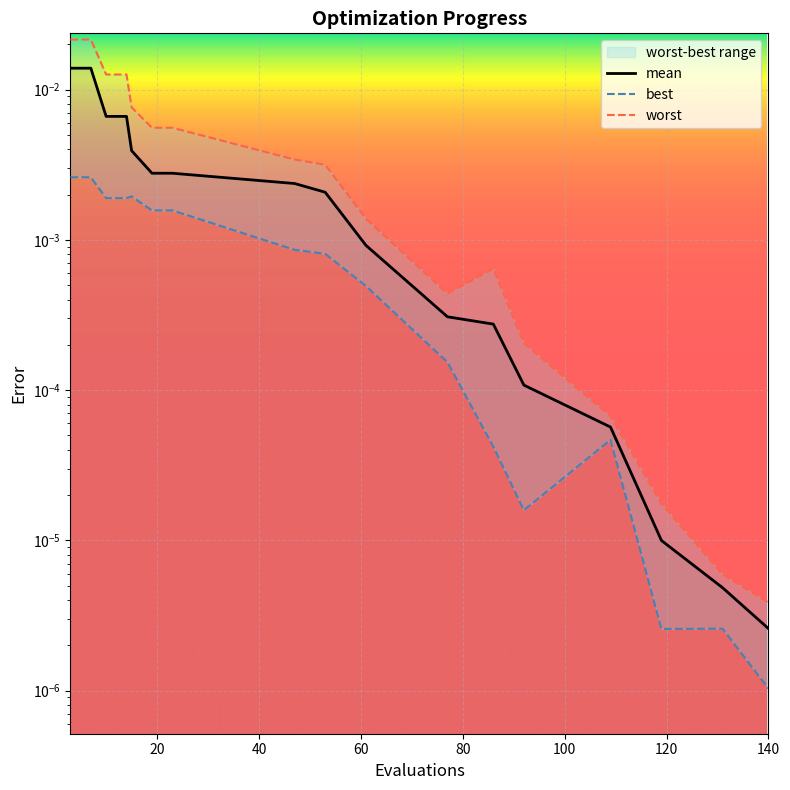

At how many categories does at least one series exceed 0?

17